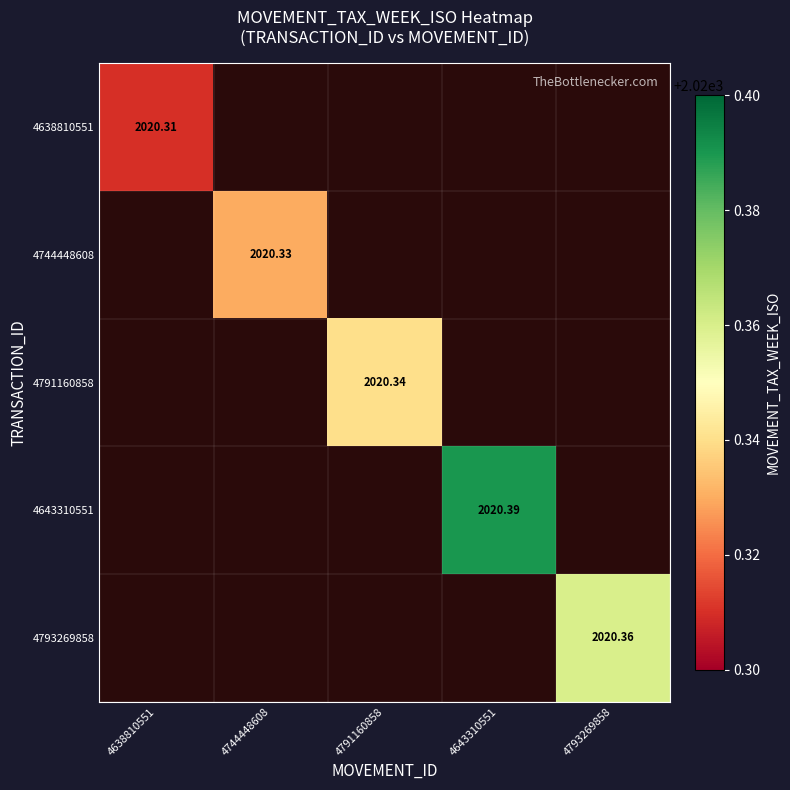

Is the value of 4638810551 at 4791160858 greater than the value of 4791160858 at 4791160858?

No